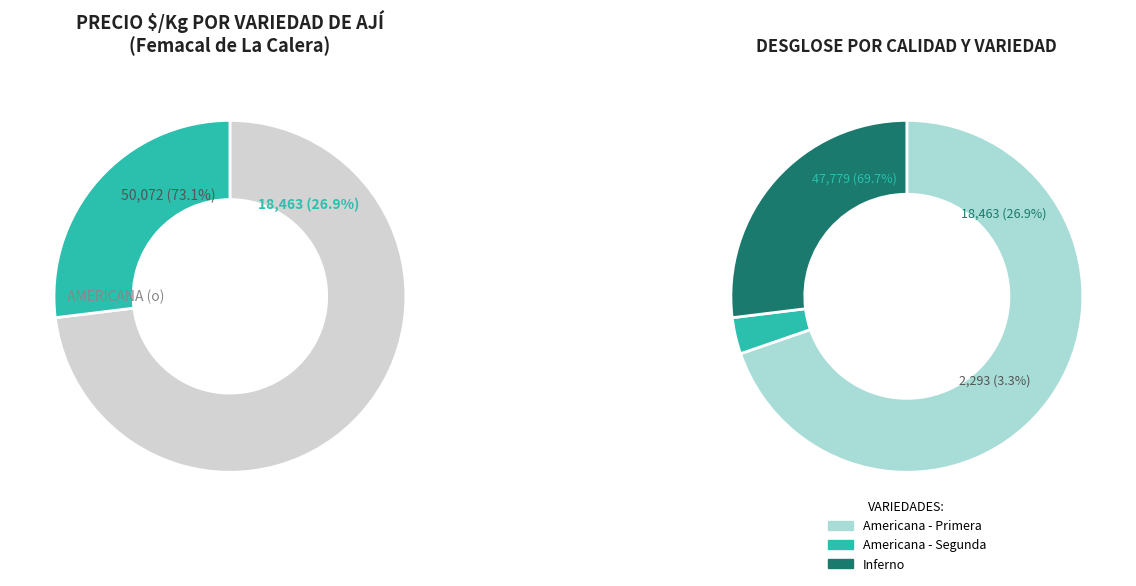

Rank the categories by value from highest to lowest.

Inferno, Americana (o)